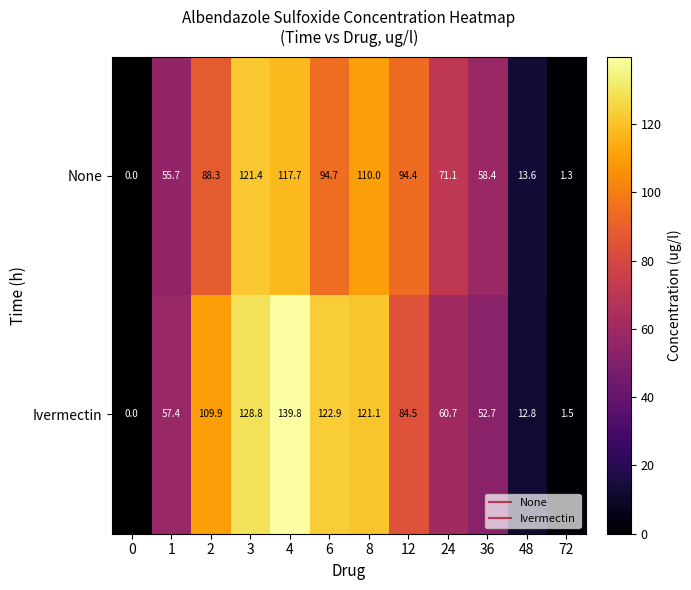

What is the sum of all Ivermectin values?

892.1